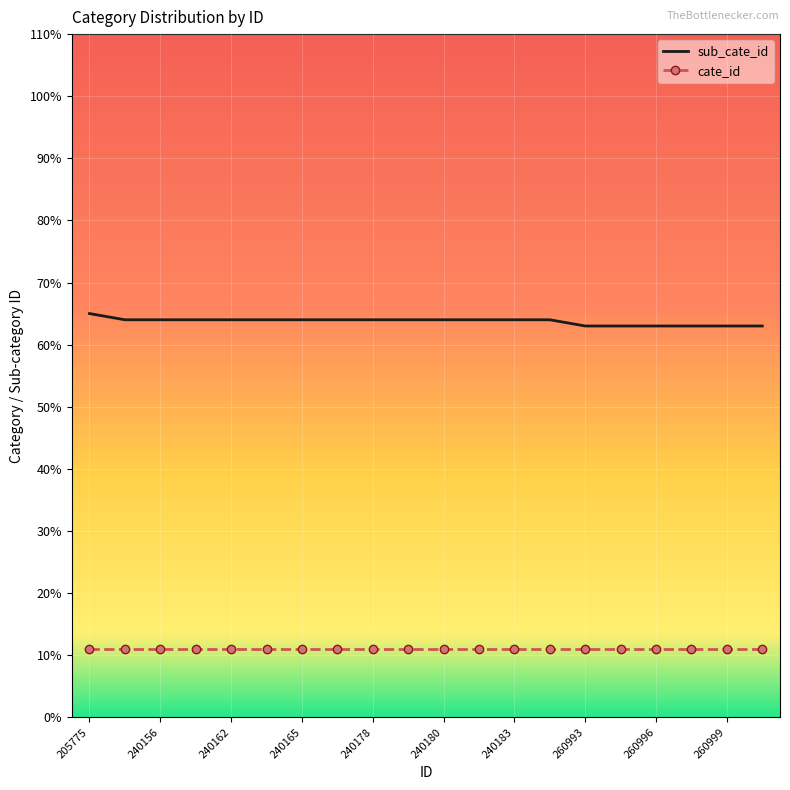

List the series in order of their peak value, lowest first.

cate_id, sub_cate_id